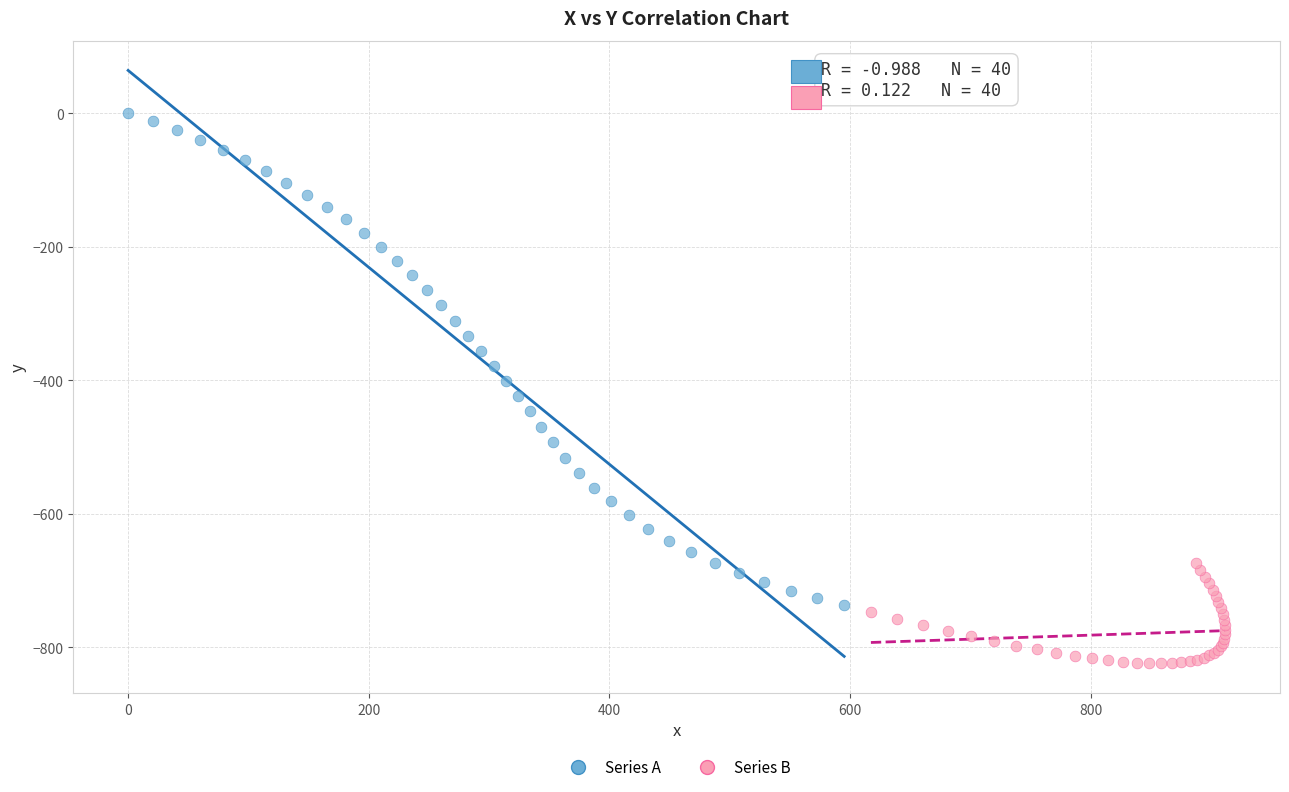

Which series has the largest Y range (max minus min)?

Series A